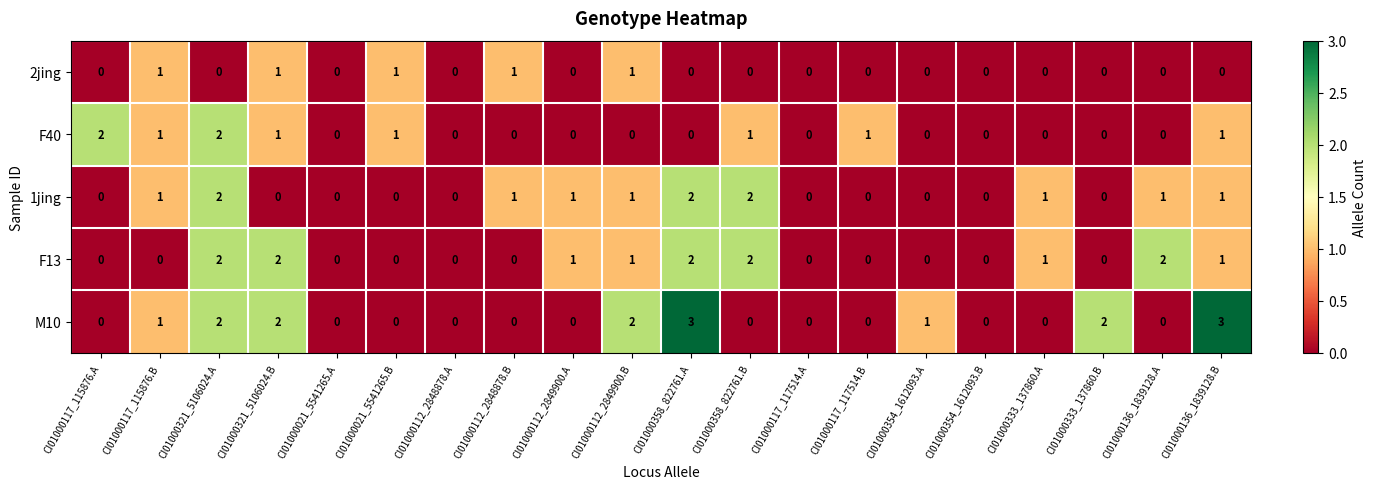

The value of F40 at CI01000358_822761.A is 1. True or false?

False